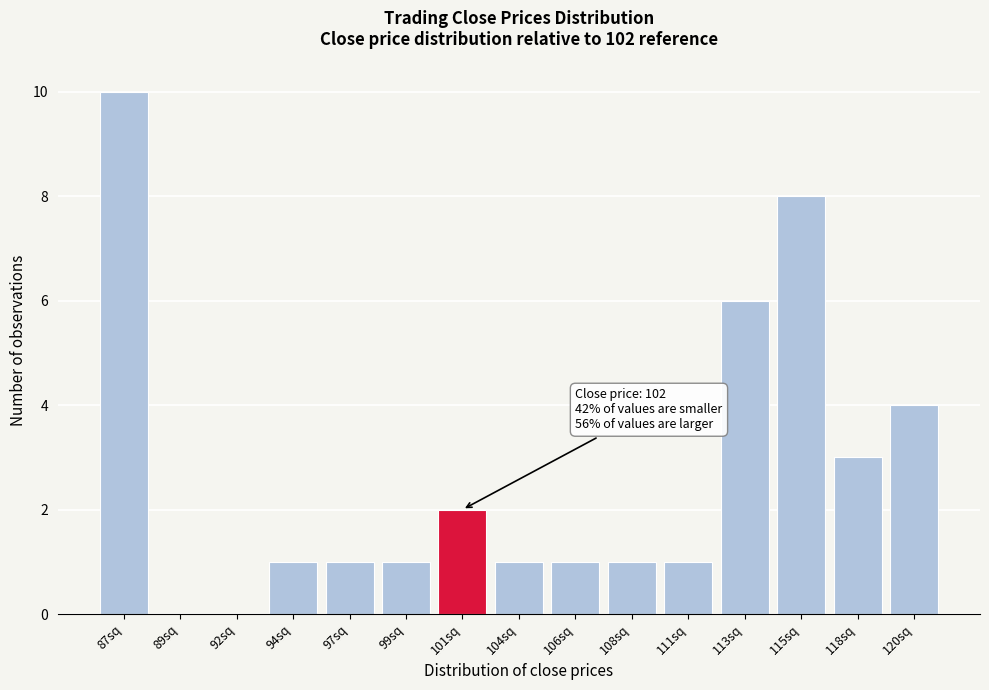

Reading left to right, list all the values displayed in this chart.

87sq=10	89sq=0	92sq=0	94sq=1	97sq=1	99sq=1	101sq=2	104sq=1	106sq=1	108sq=1	111sq=1	113sq=6	115sq=8	118sq=3	120sq=4